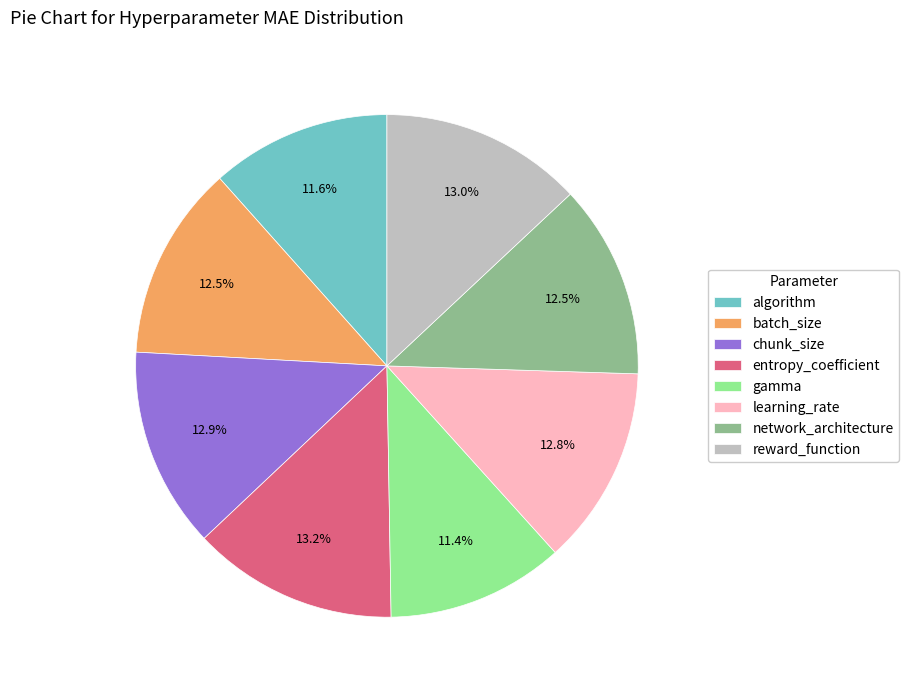

How many slices are in this pie chart?

8